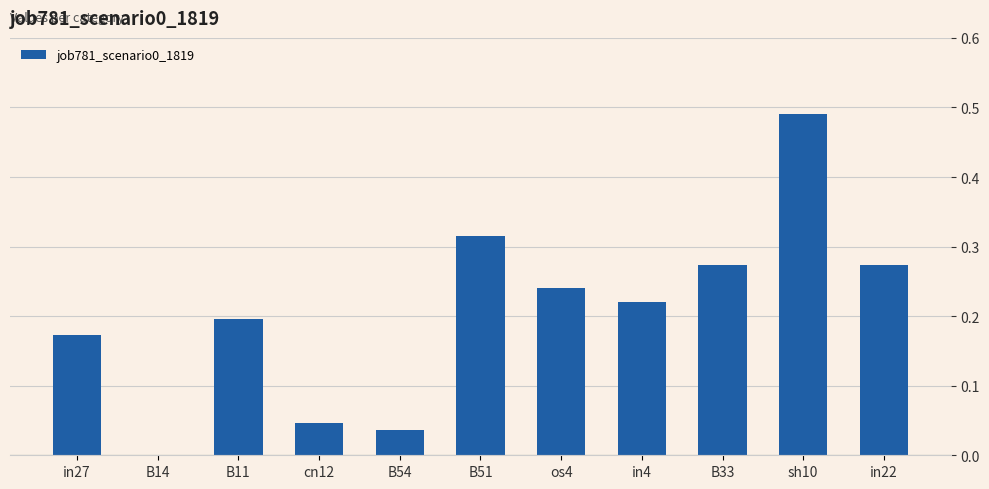

Are the bars grouped side by side (vs. stacked)?

No